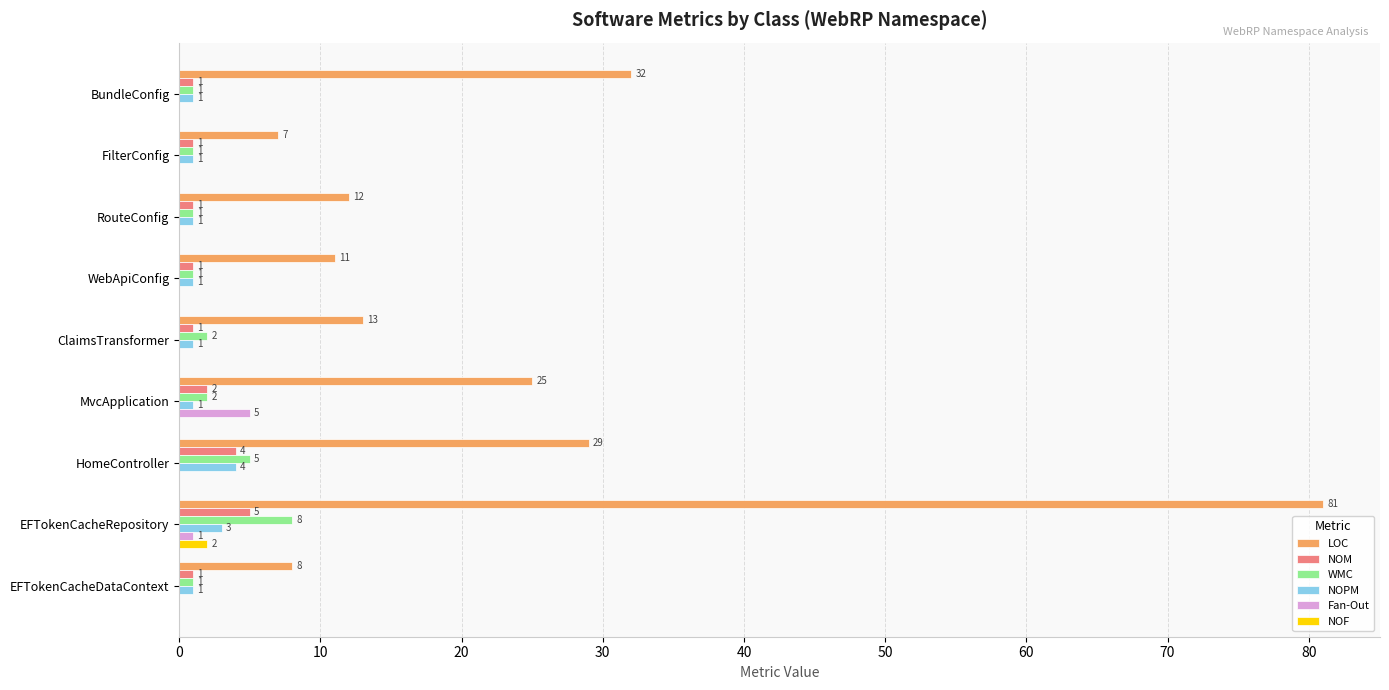

How many distinct data groups are displayed?

6